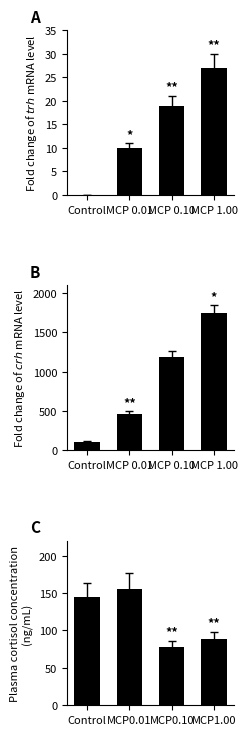

Is it true that CH equals 1183 at MCP 0.10?

True